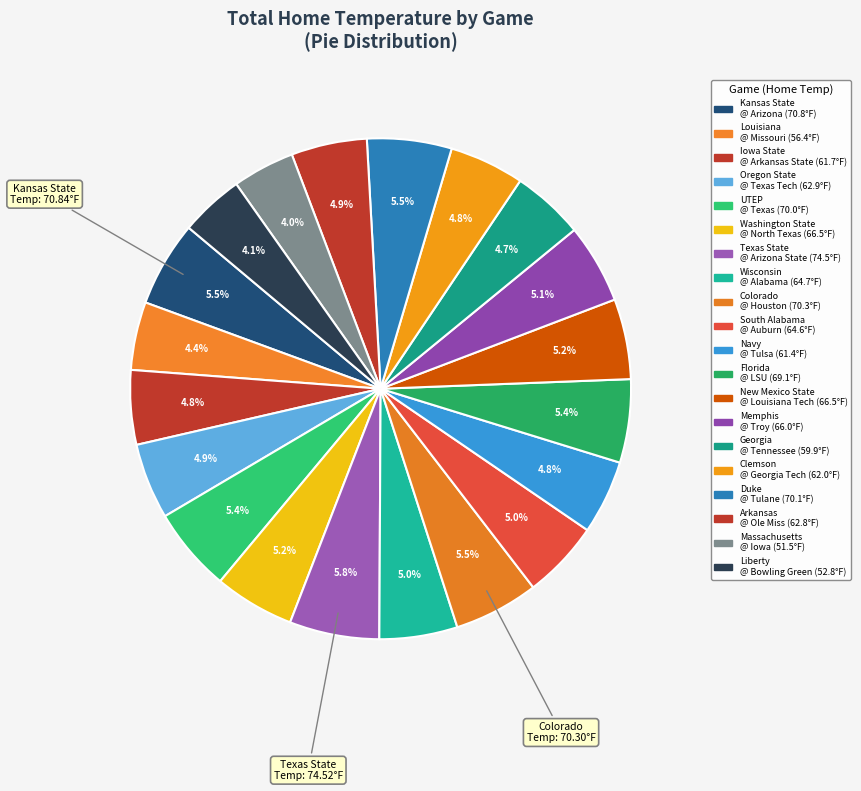

How many slices are in this pie chart?

20